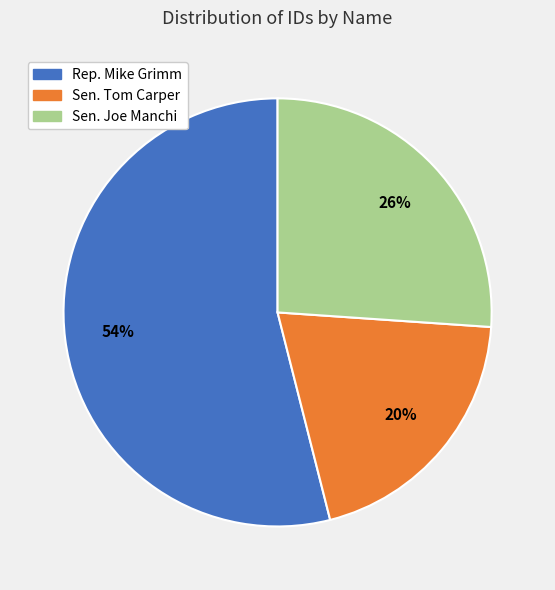

How many slices are in this pie chart?

3